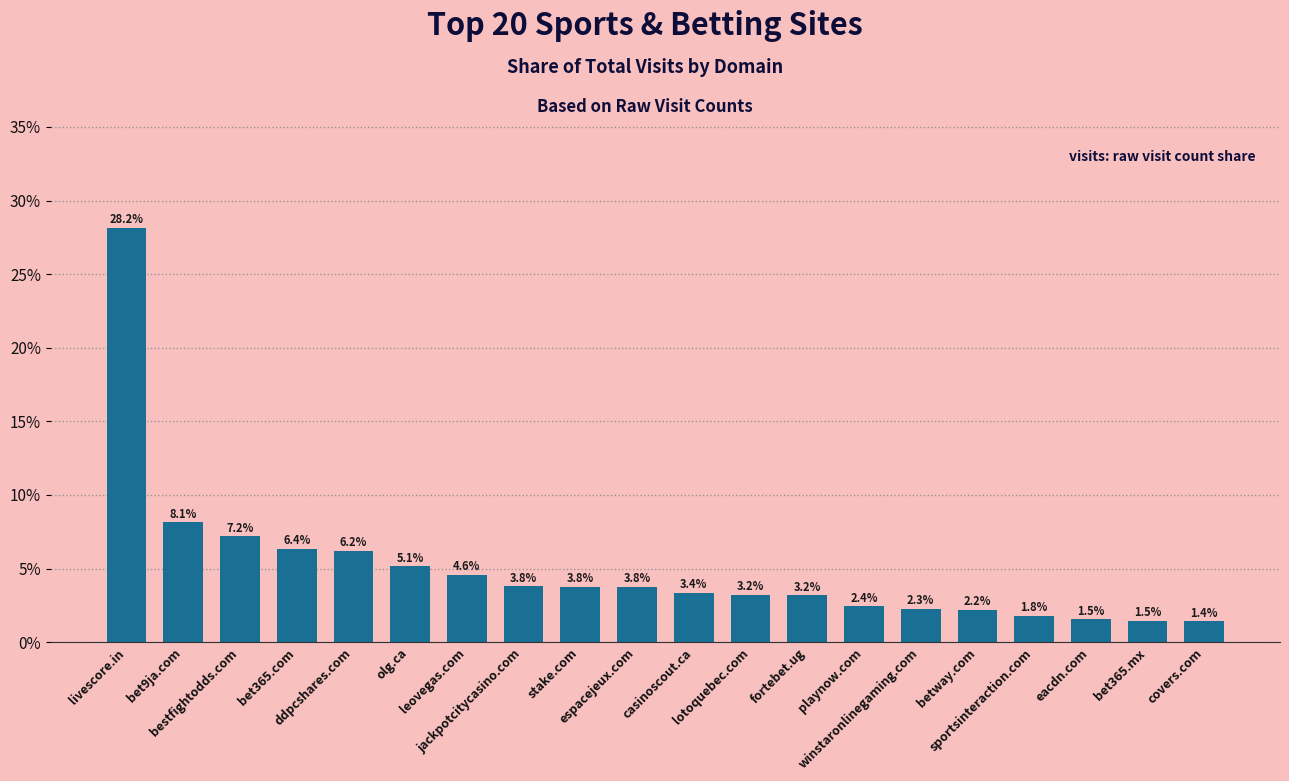

What is the value of the 3rd bar from the left?

7.2